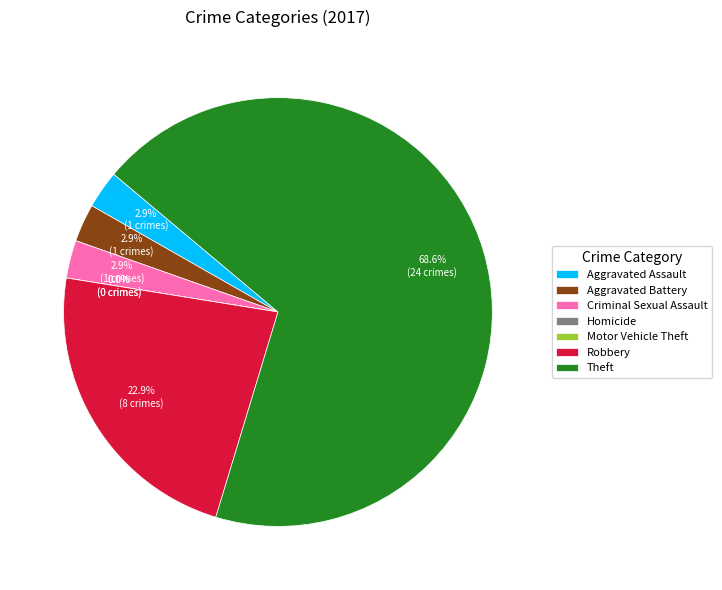

To the nearest percent, what is the difference between the largest and smallest slice percentages?

69%